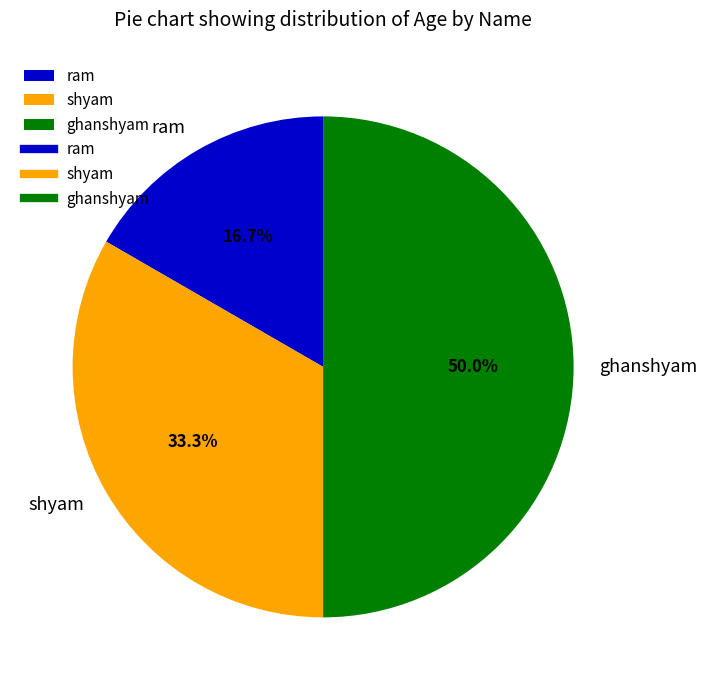

Combined, do ghanshyam and ram account for over 50%?

Yes